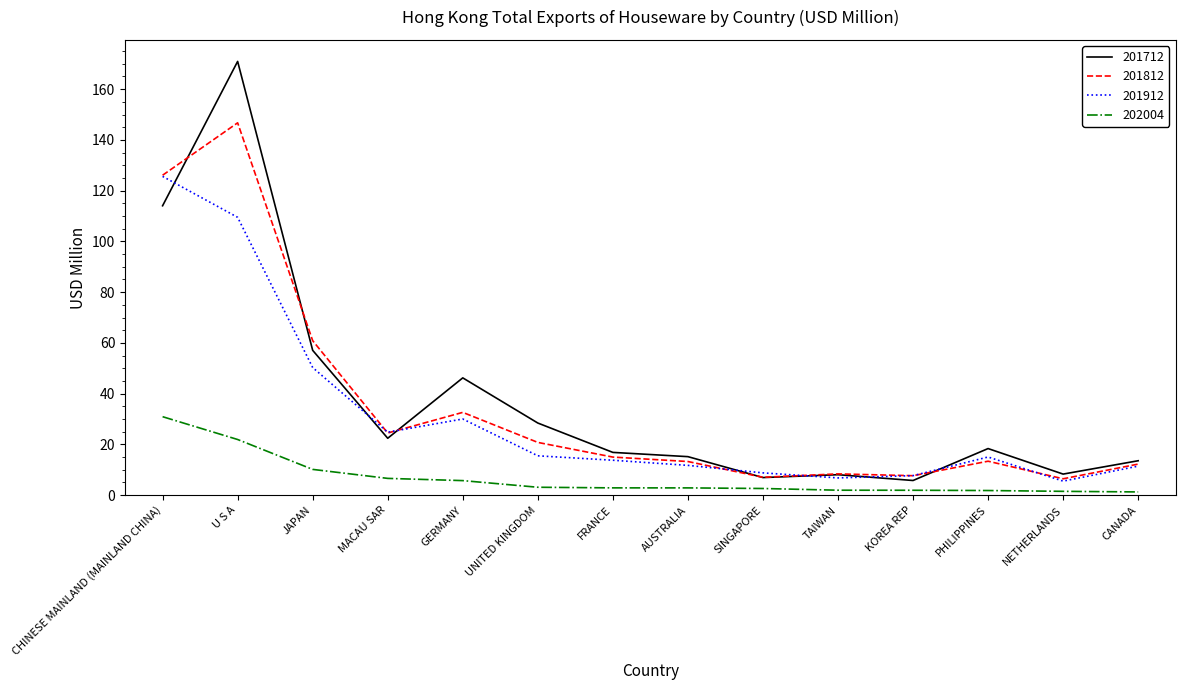

What value does the 201912 series have at GERMANY?

30.0